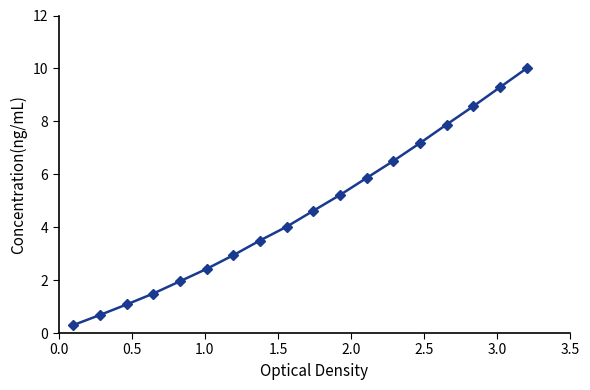

What is the sum of all values?

83.5